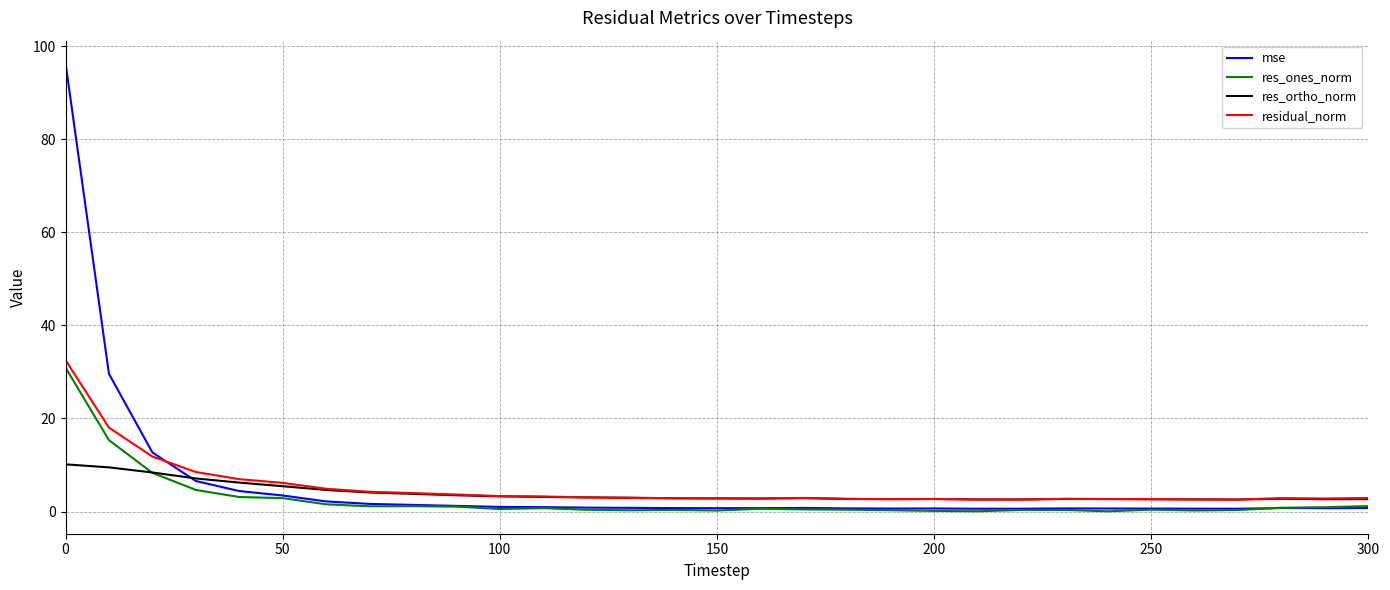

What is the average value of the residual_norm series?

5.2